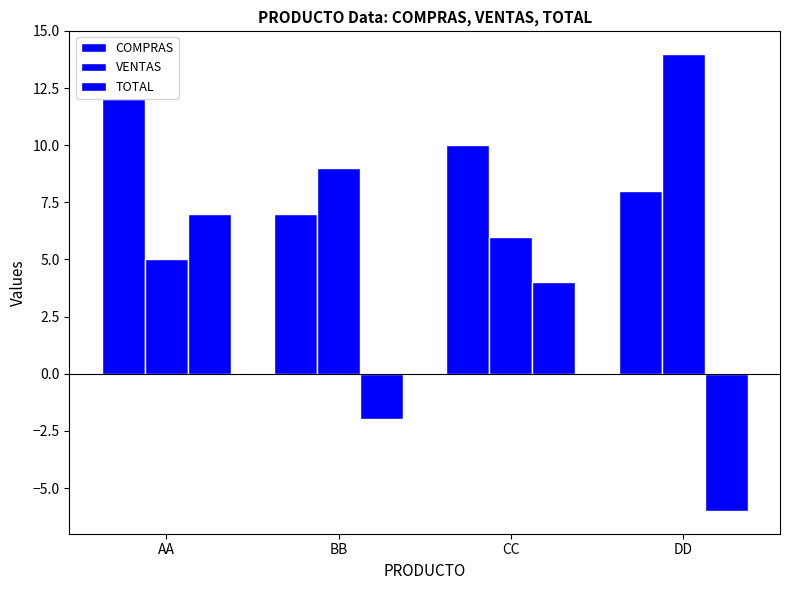

The VENTAS series shows 5 at AA. True or false?

True